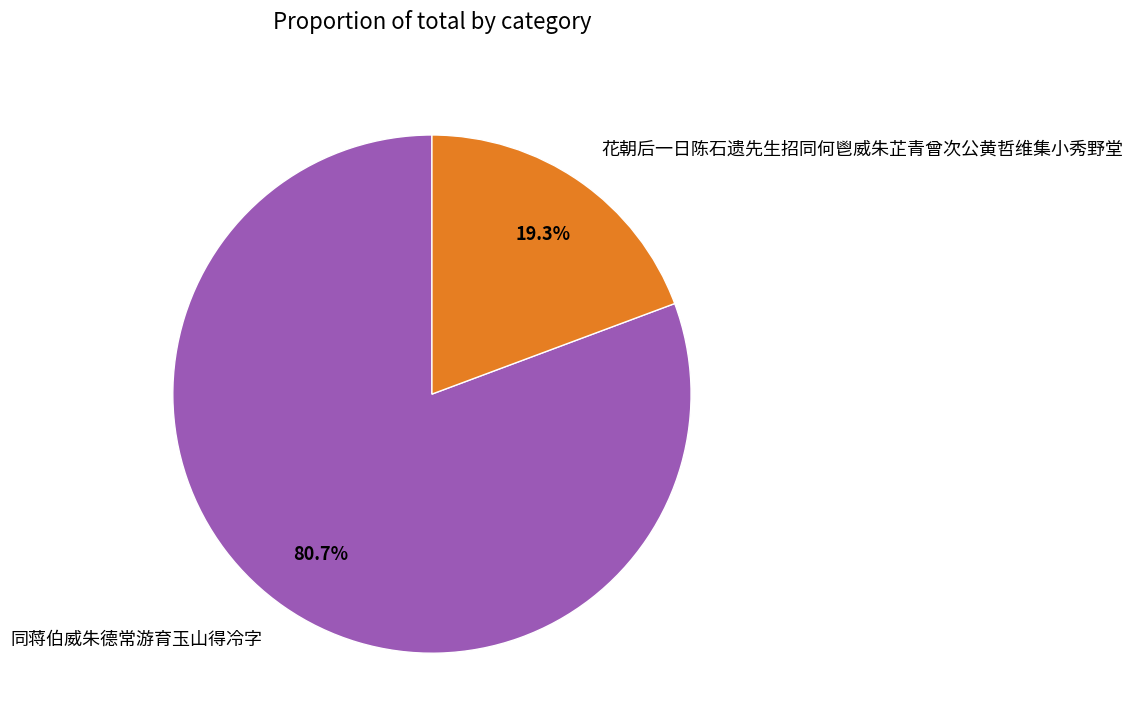

The 同蒋伯威朱德常游育玉山得冷字 slice represents 91% of the pie. True or false?

False